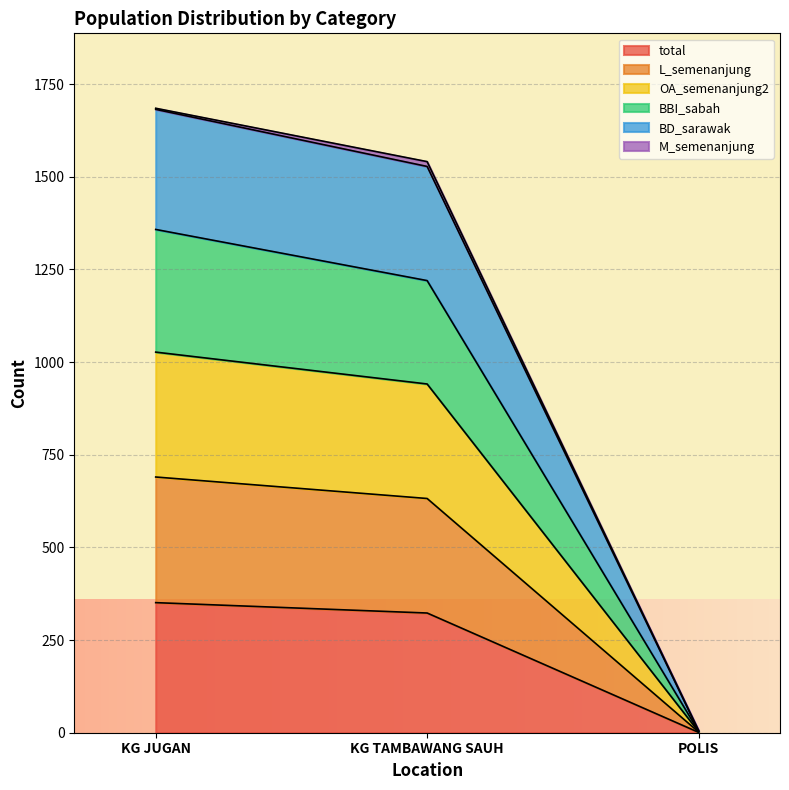

The total series shows 110 at KG TAMBAWANG SAUH. True or false?

False